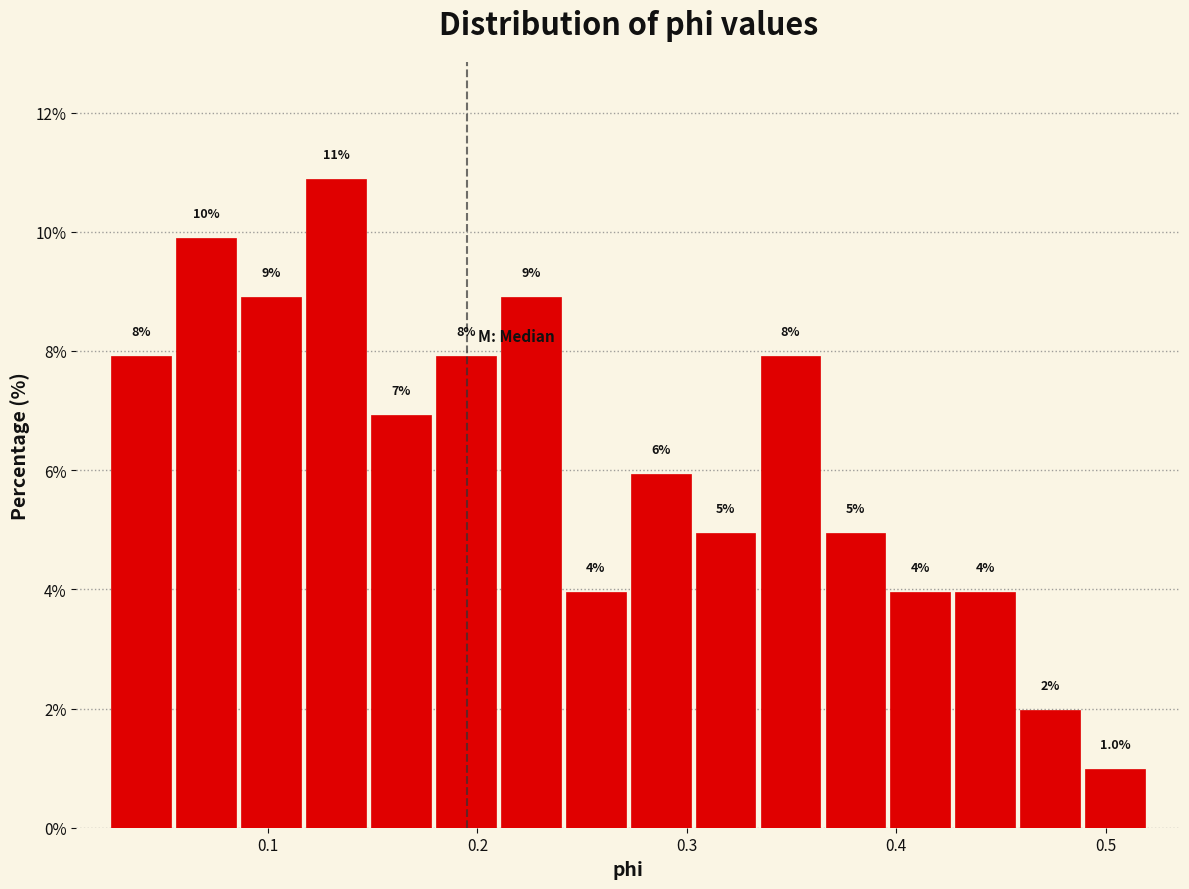

Read against the x-axis, roughly where is the centre of the tallest bar?

0.13